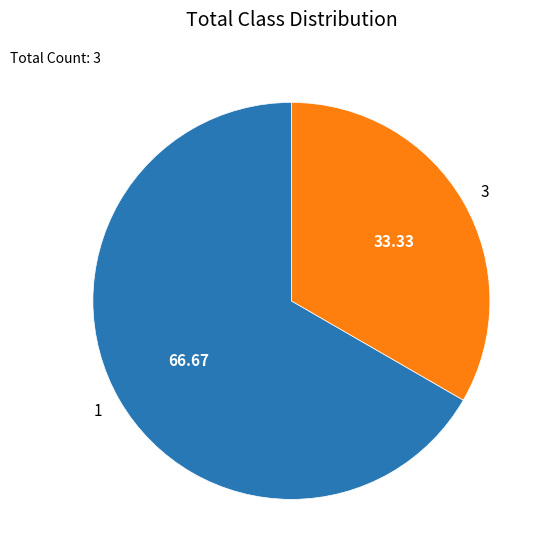

Combined, do 3 and 1 account for over 50%?

Yes